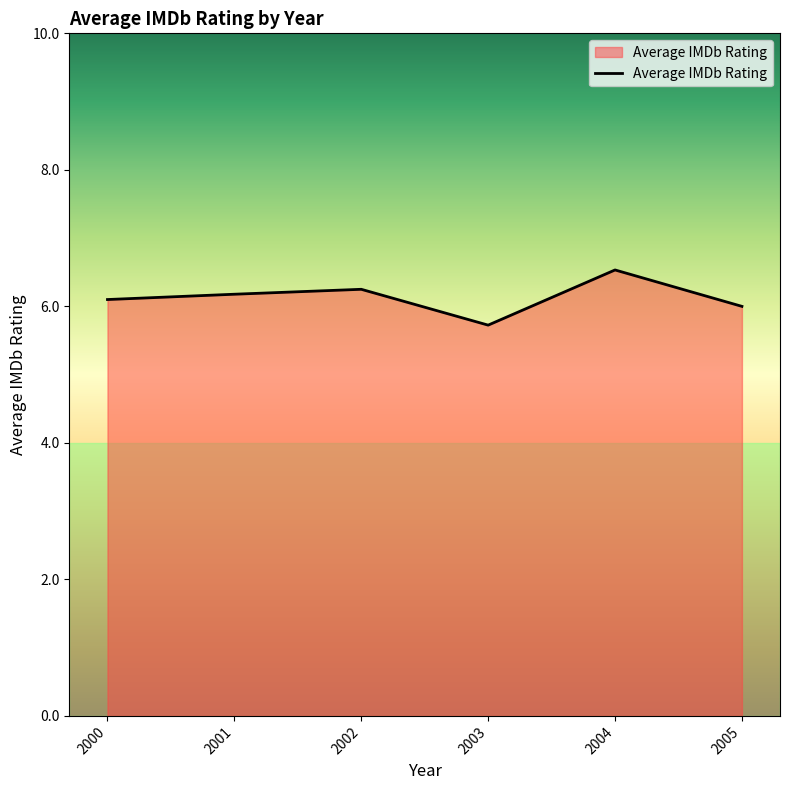

What is the difference between the second highest and minimum values?

0.5